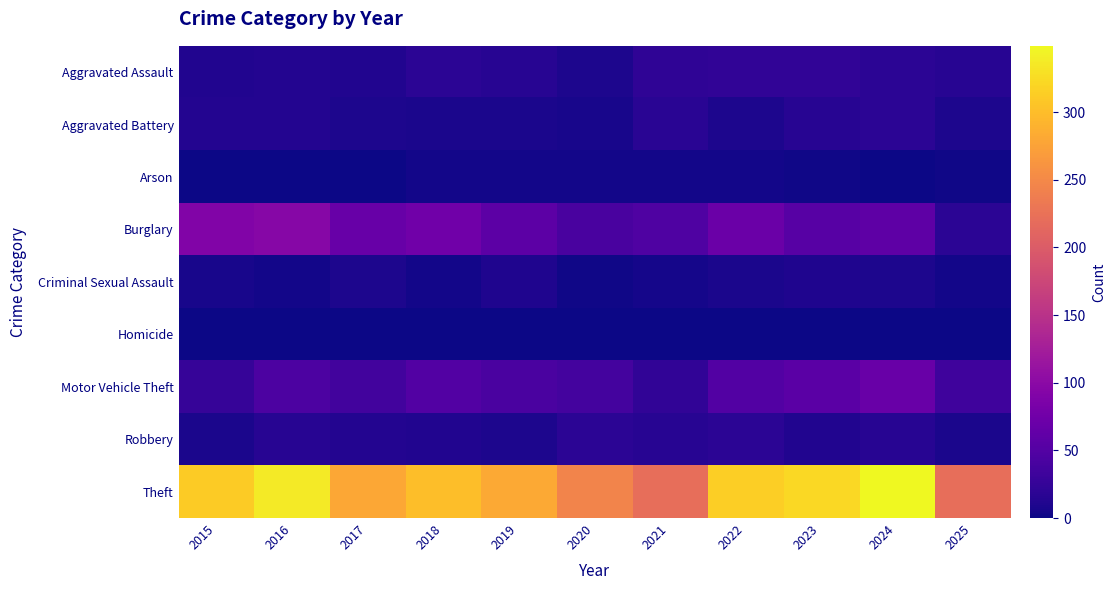

Rank the series at 2018 from lowest to highest value.

Homicide, Arson, Criminal Sexual Assault, Aggravated Battery, Robbery, Aggravated Assault, Motor Vehicle Theft, Burglary, Theft